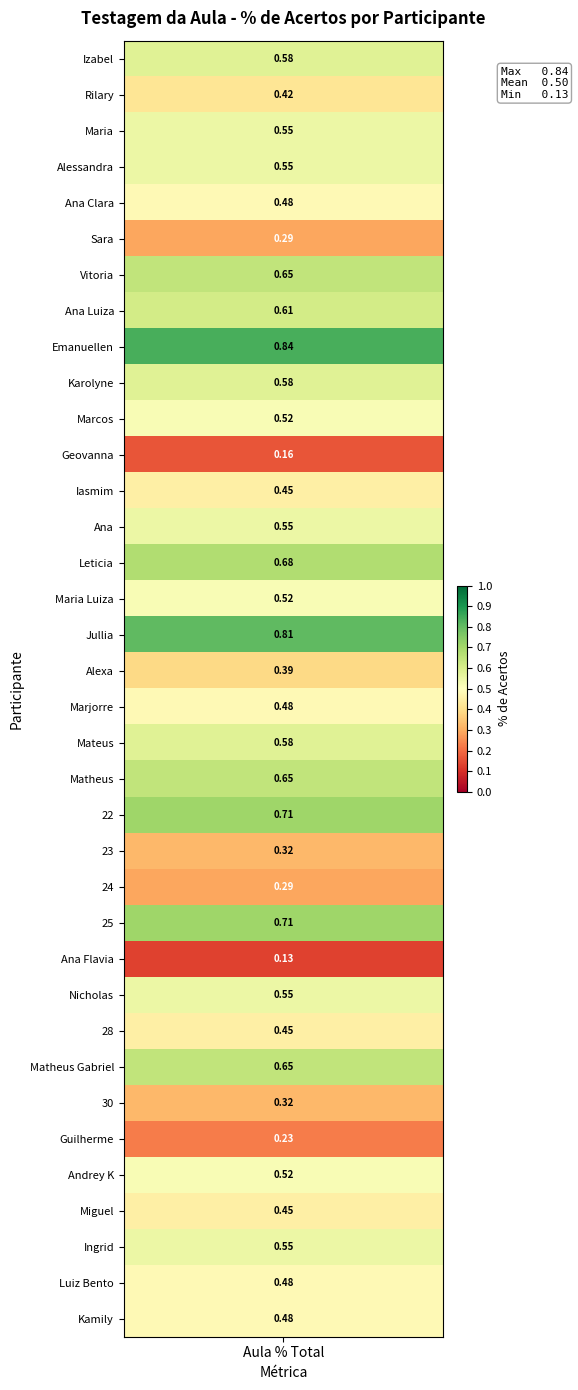

Rank the categories by value from lowest to highest.

25, 11, 30, 5, 23, 22, 29, 17, 1, 12, 27, 32, 4, 18, 34, 35, 10, 15, 31, 2, 3, 13, 26, 33, 0, 9, 19, 7, 6, 20, 28, 14, 21, 24, 16, 8